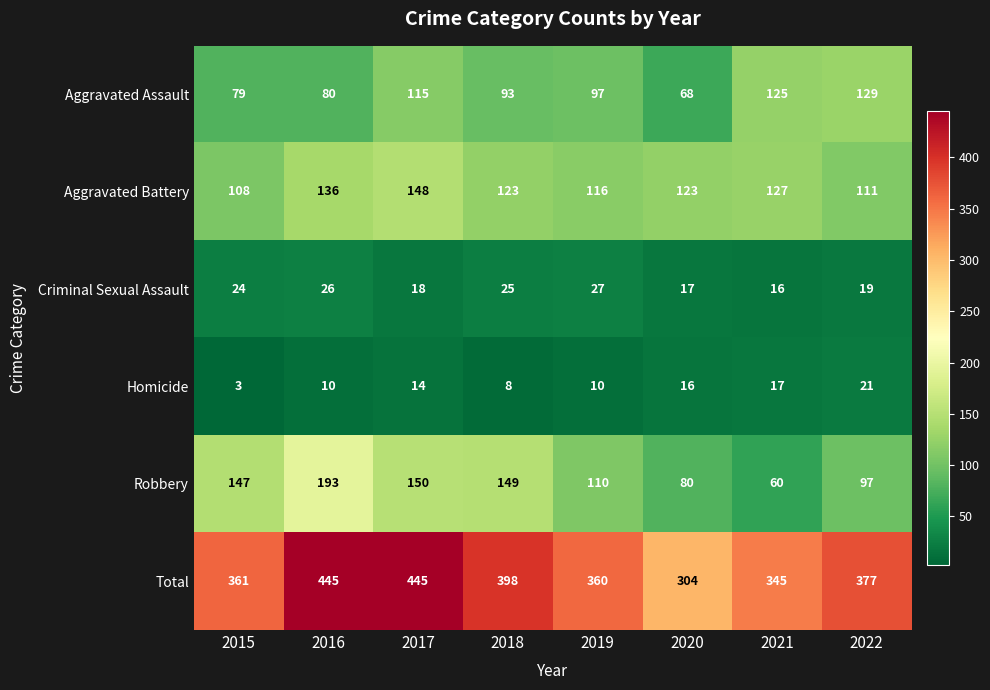

What is the difference between the Aggravated Assault values at 2021 and 2015?

46